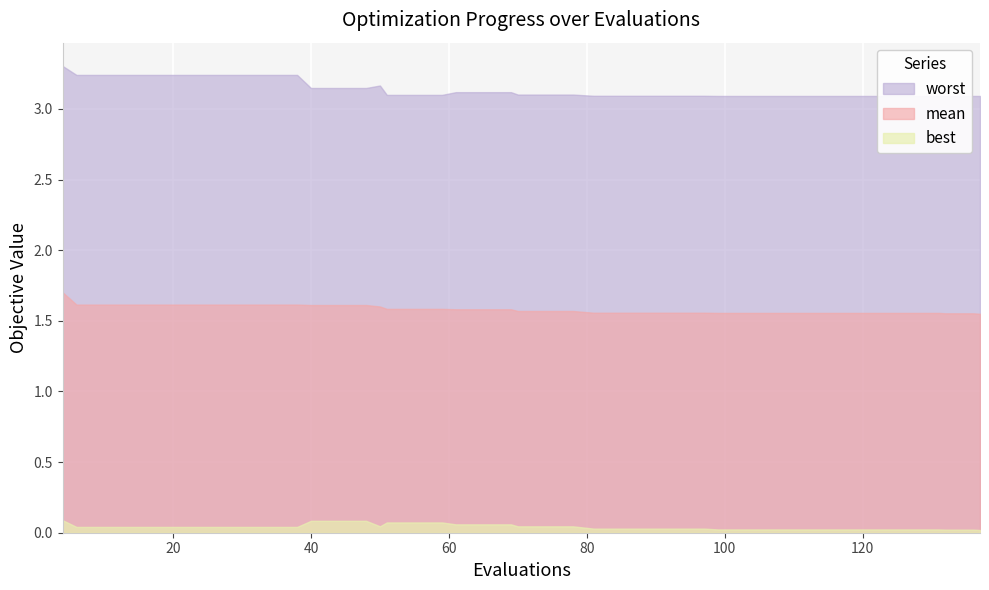

Is it true that best equals 0.0 at 107?

False